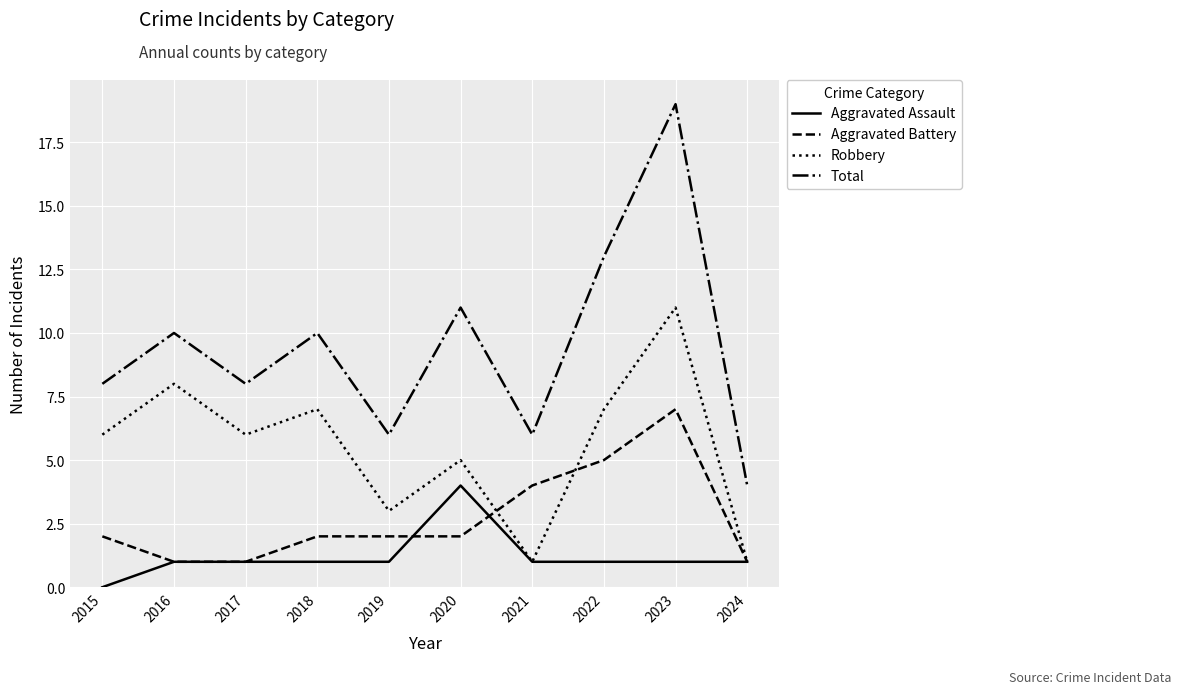

What are all the series names shown in the legend?

Aggravated Assault, Aggravated Battery, Robbery, Total